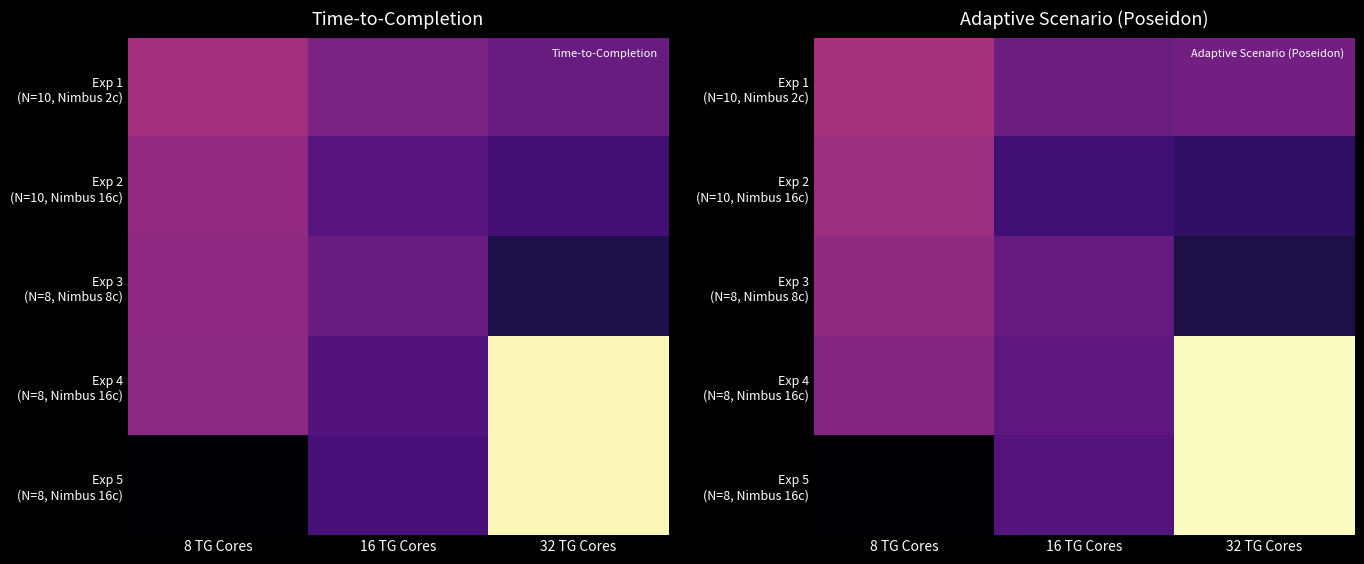

What is the sum of all Exp 5 (N=8, Nimbus 16c) values?

3285.8